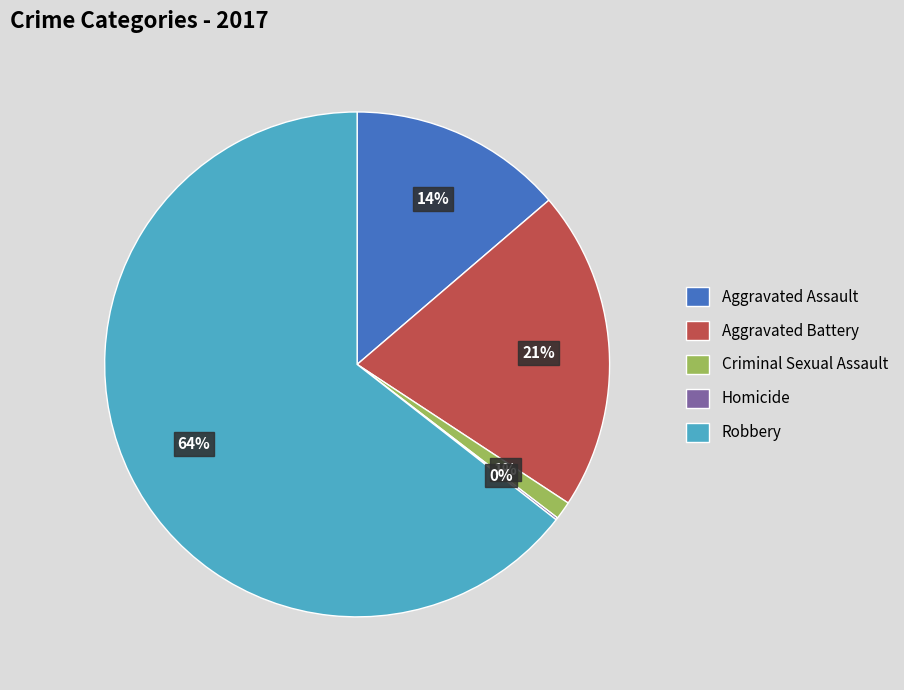

To the nearest percent, what is the combined percentage of Criminal Sexual Assault and Aggravated Assault?

15%